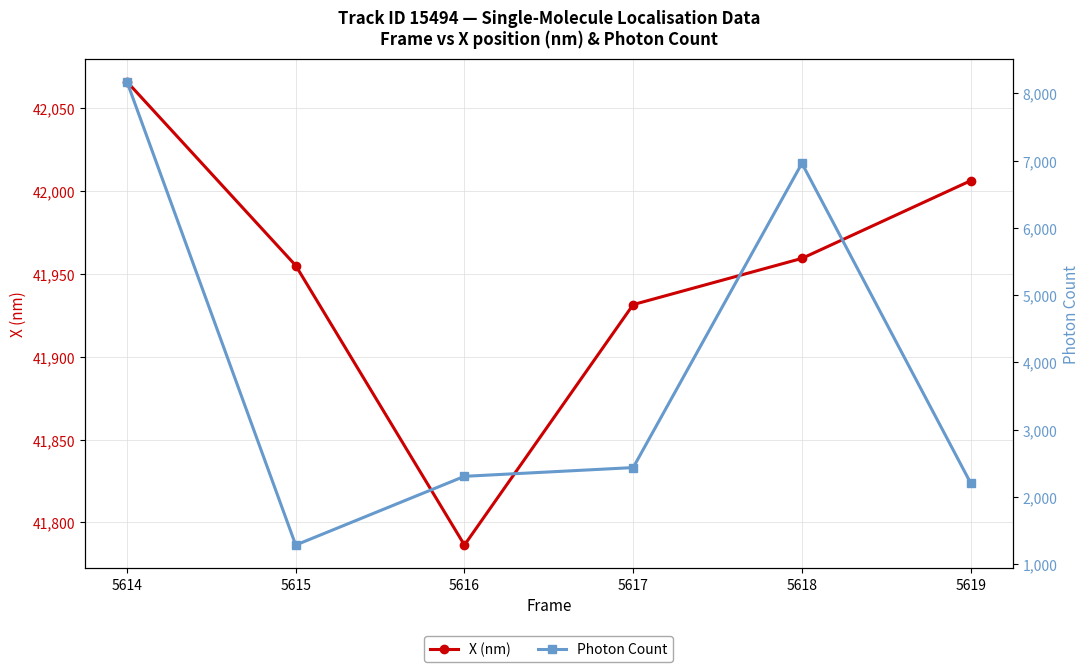

Rank the series by their maximum value, from lowest to highest.

Photon Count, X (nm)